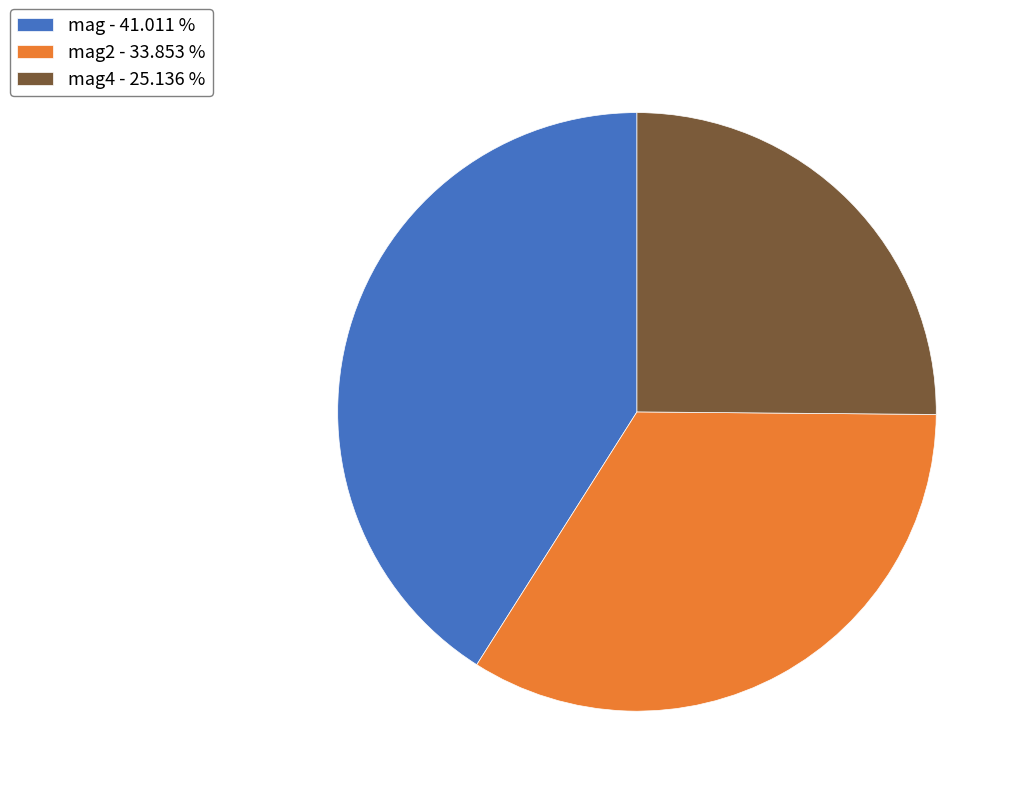

Count the number of slices in the pie.

3